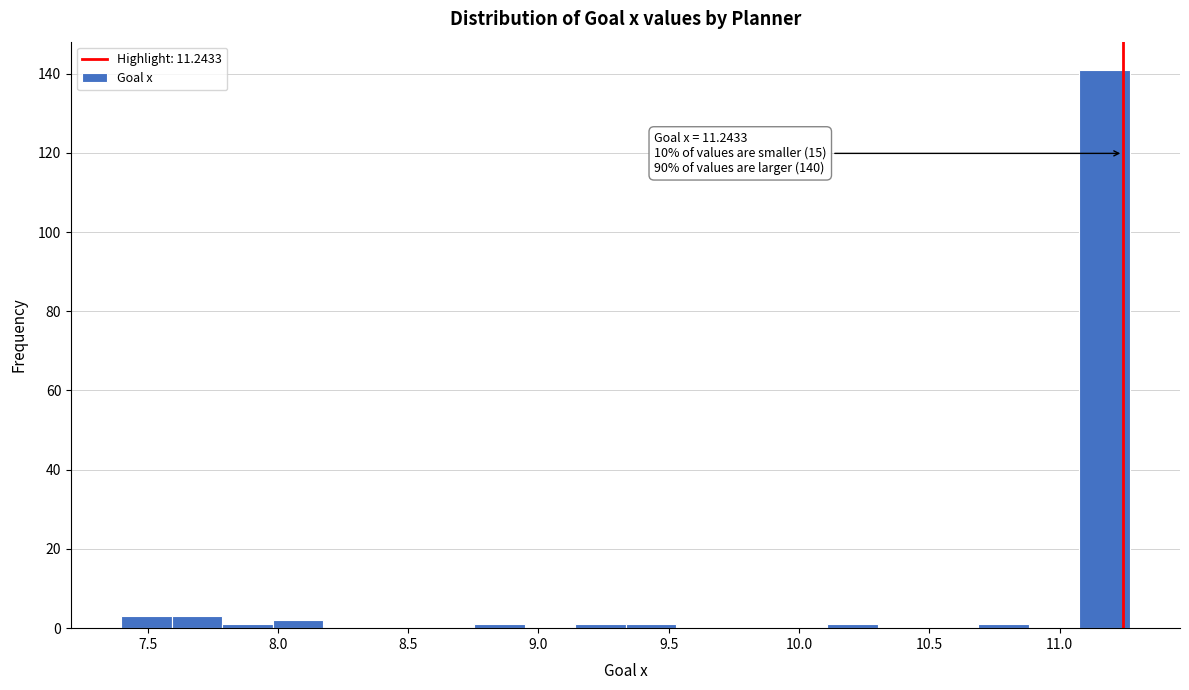

Read against the x-axis, roughly where is the centre of the tallest bar?

11.15